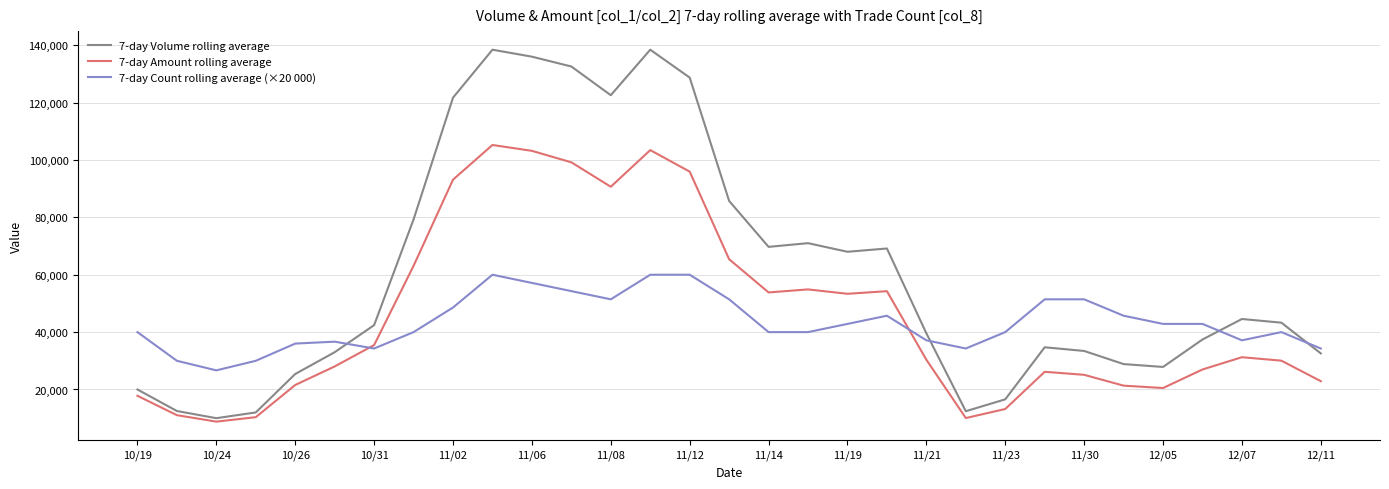

Which series has the widest spread of values?

7-day Volume rolling average